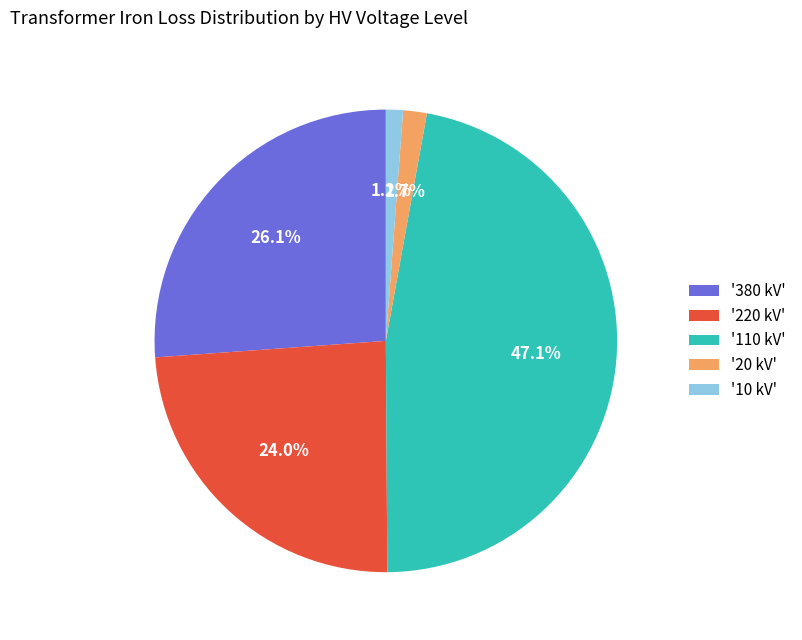

Which has a higher value, '220 kV' or '110 kV'?

'110 kV'